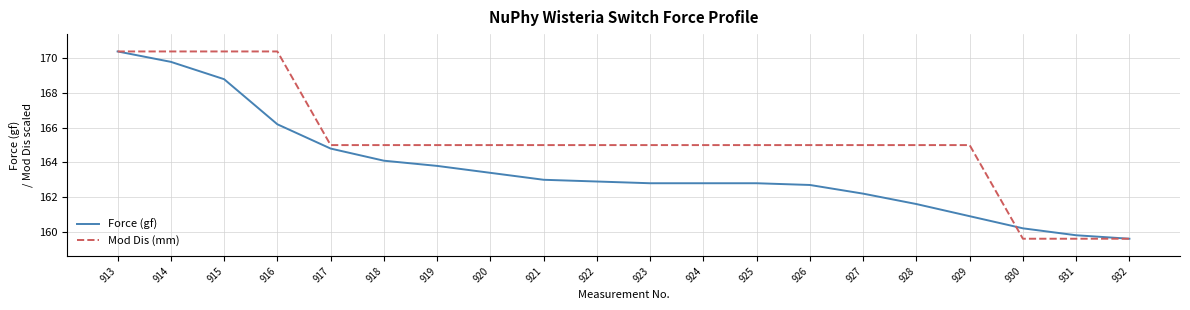

Does the chart have visible grid lines?

Yes